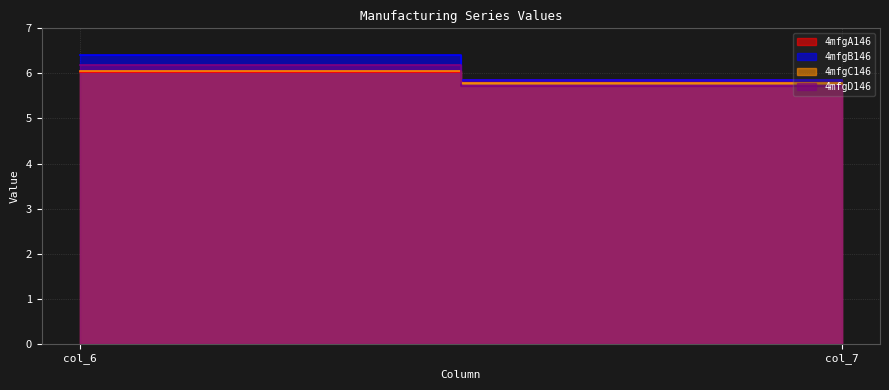

How many distinct data groups are displayed?

4